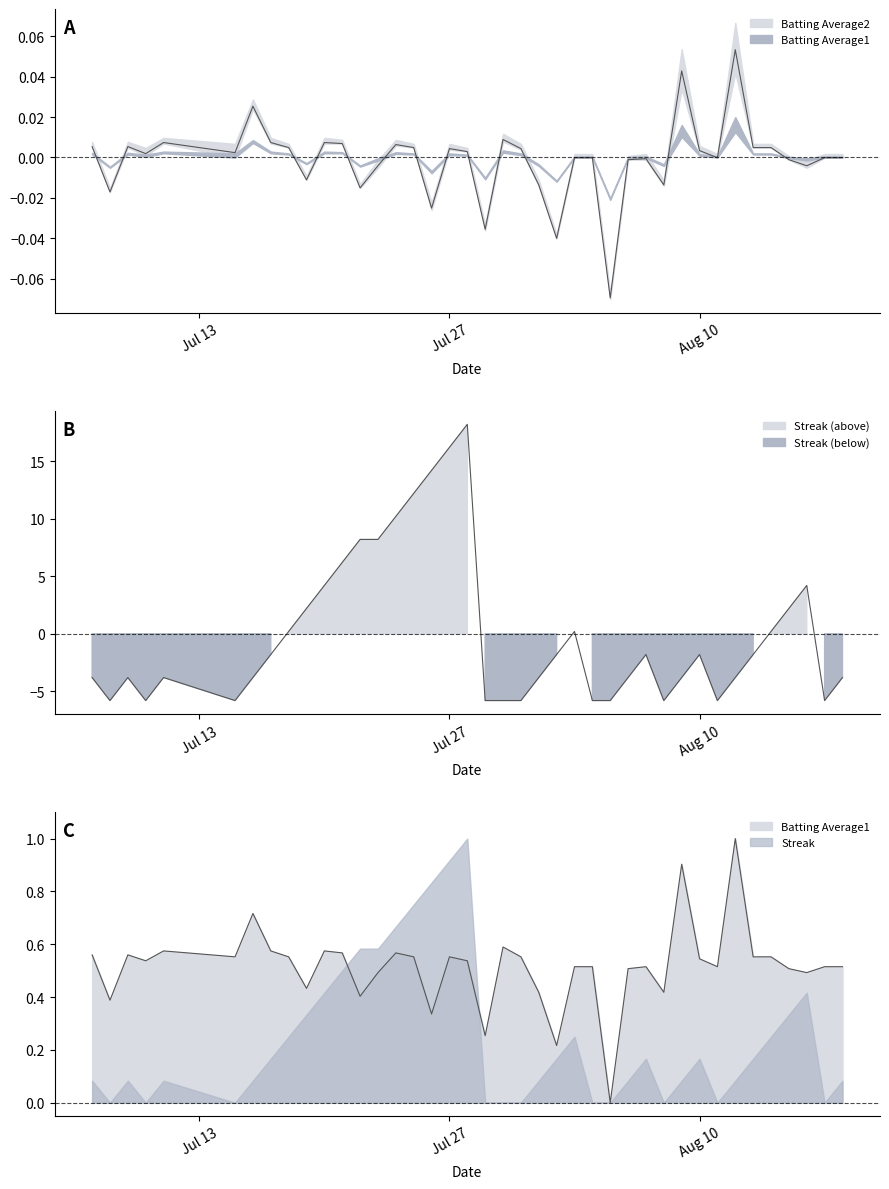

Count the number of data series in this chart.

3